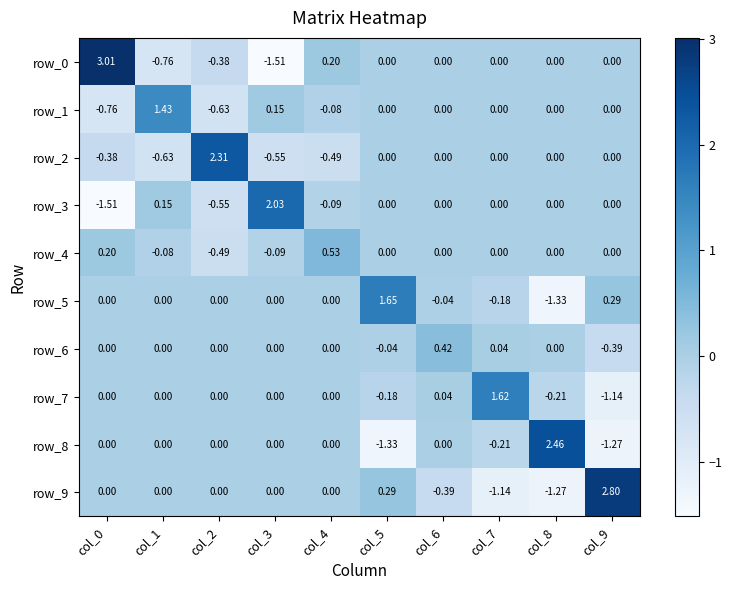

How many negative values does the row_4 series have?

3